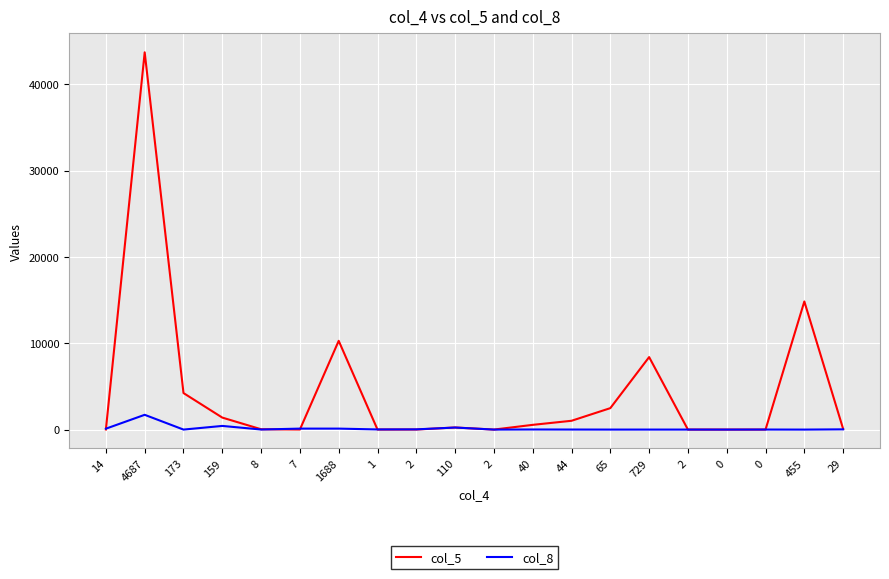

What are all the series names shown in the legend?

col_5, col_8